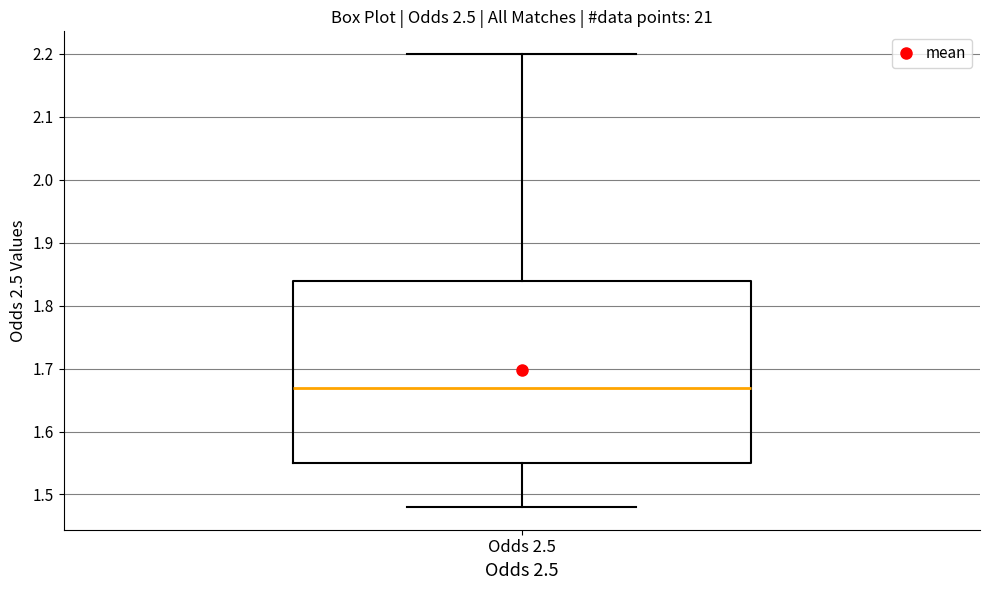

Read this box plot against the y-axis: the position of the median line, the range covered by the box, and the ends of both whiskers. The values are not printed on the chart, so give them approximately, as read against the axis.

median 1.67, box 1.55 to 1.84, whiskers 1.48 to 2.20